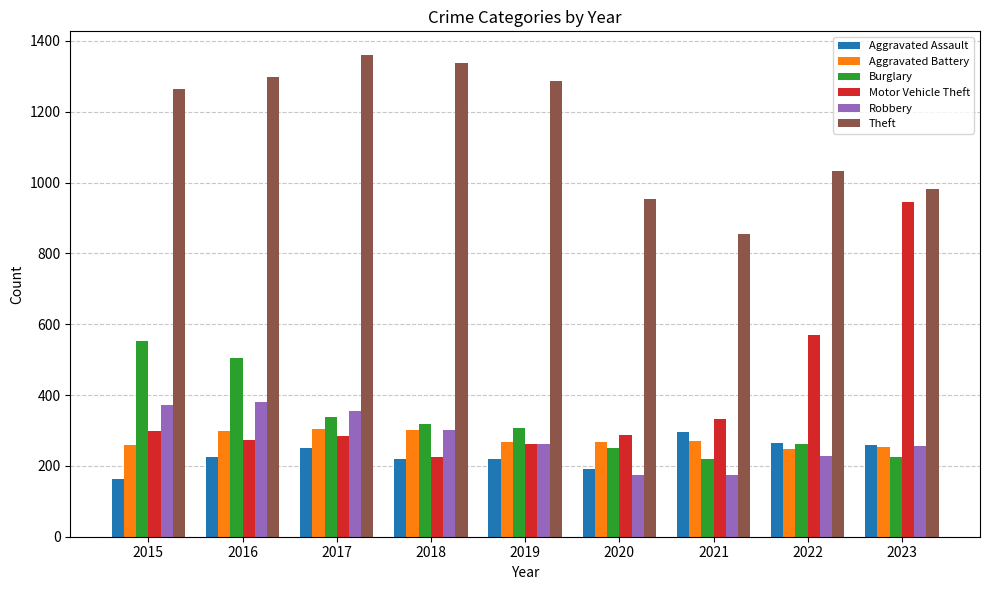

Which series changed the most between 2021 and 2022?

Motor Vehicle Theft